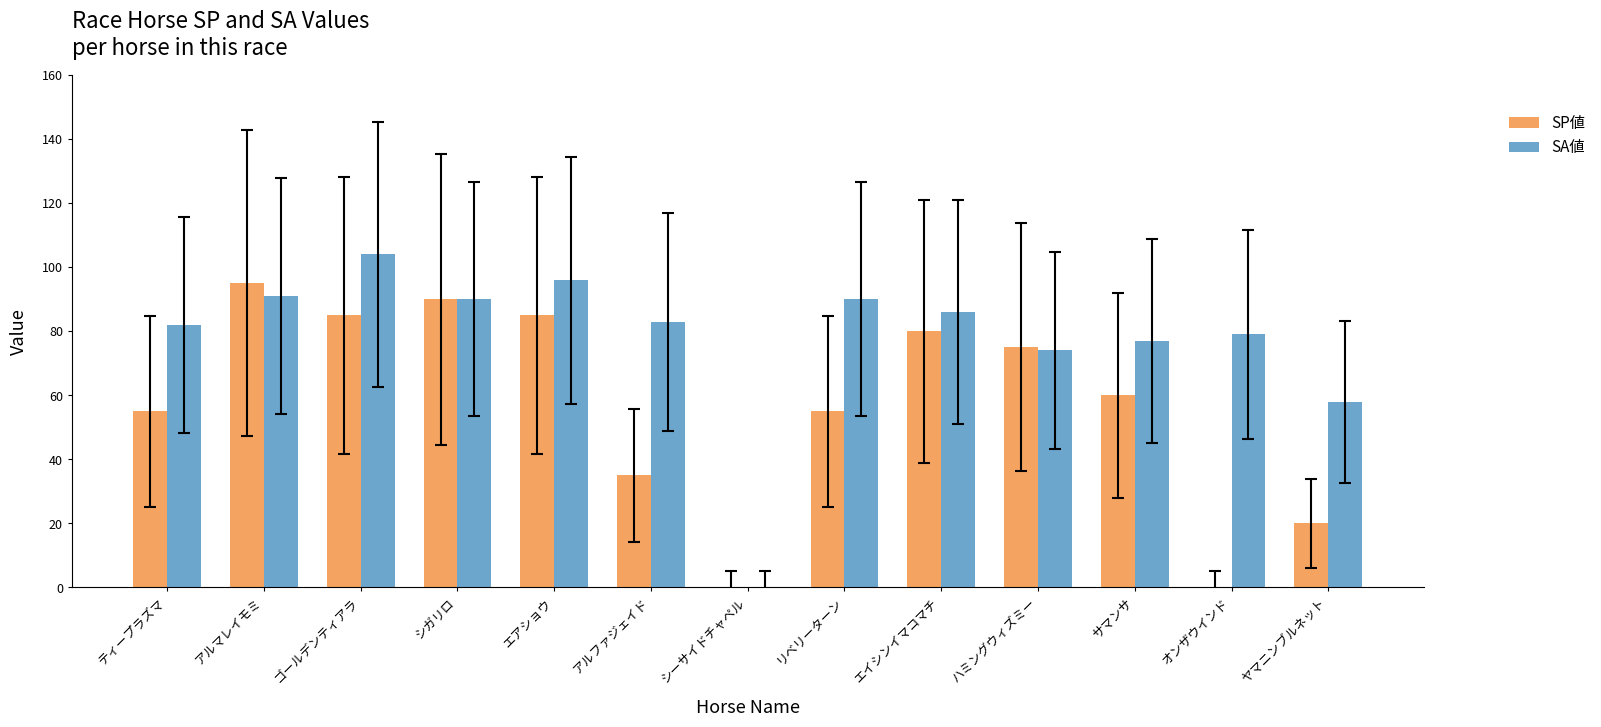

Between ティープラズマ and ゴールデンティアラ, which series saw the biggest shift?

SP値